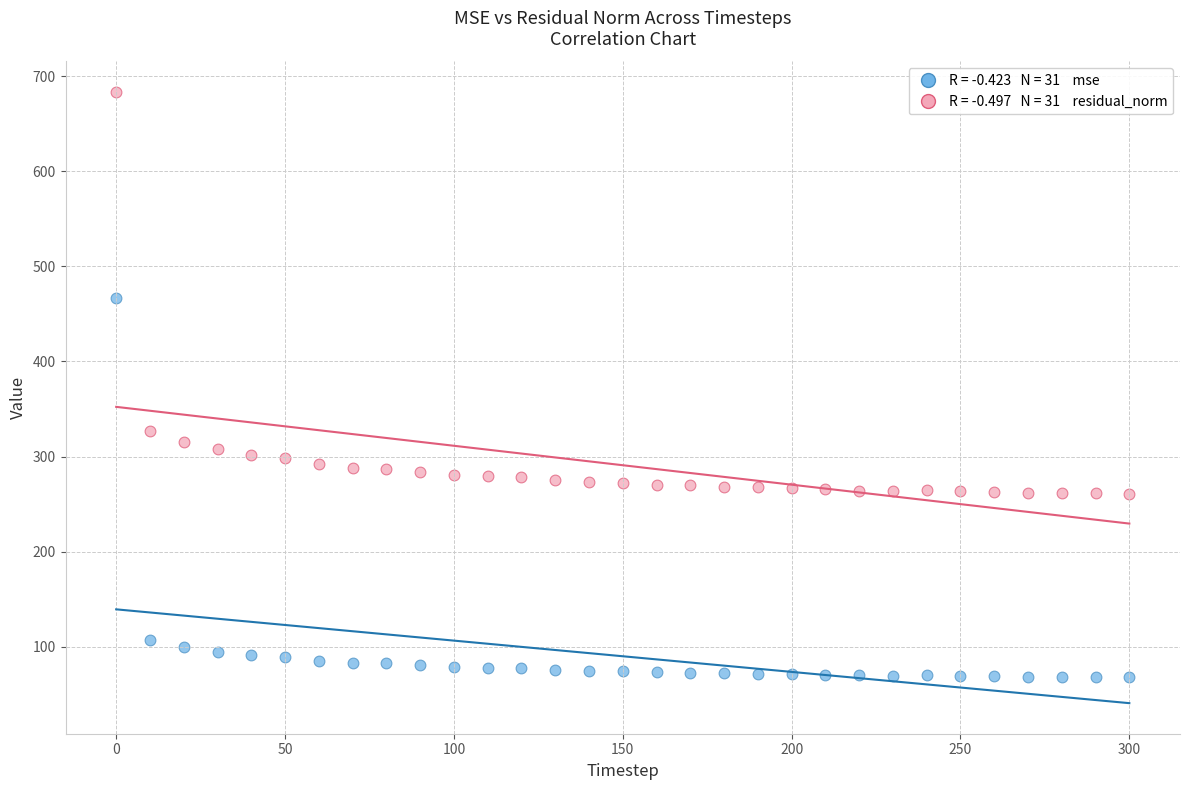

Across all data points, what is the range of Y values (max minus min)?

615.4